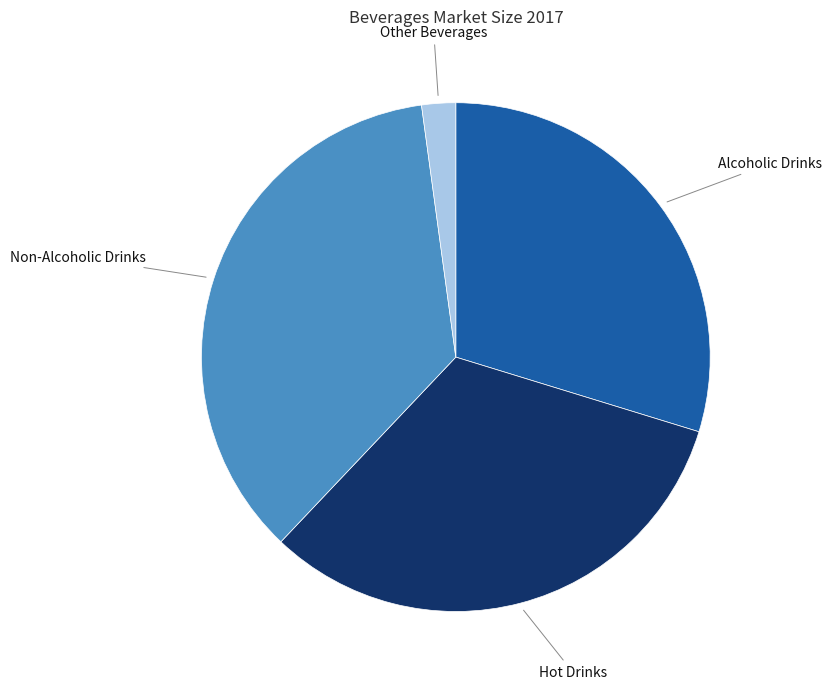

Is there a majority slice in this chart?

No